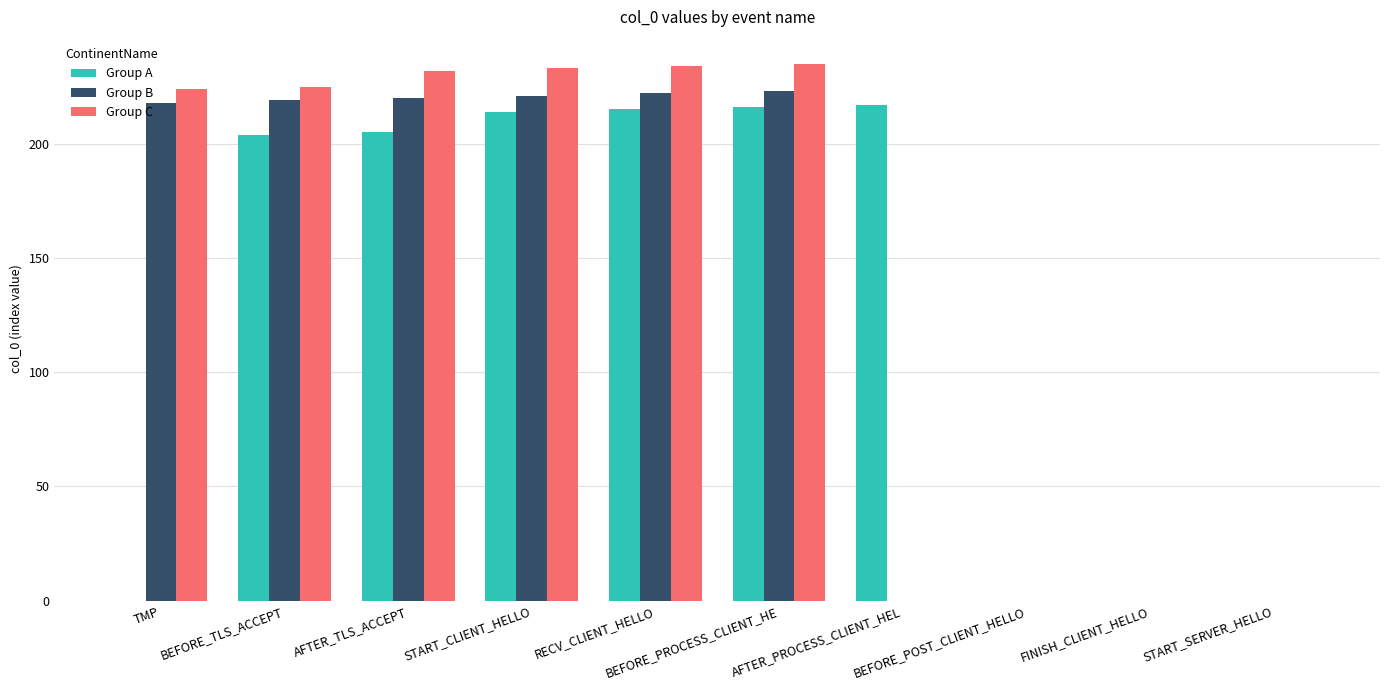

What is the maximum value shown in the chart?

235